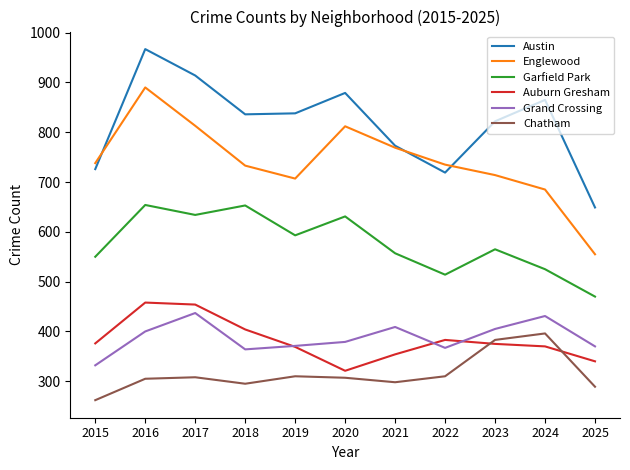

What is the maximum value for Grand Crossing?

437